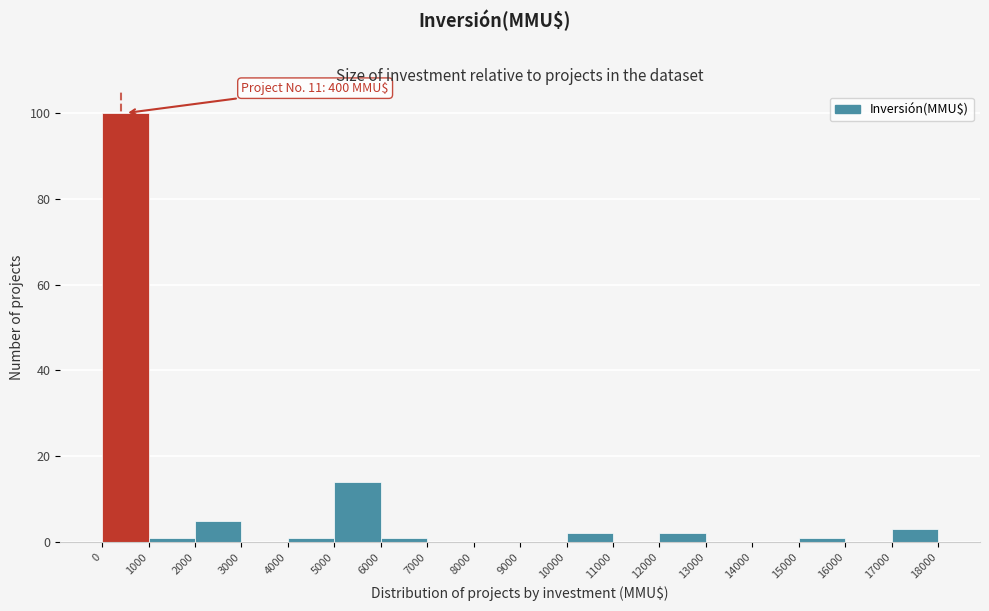

Which range on the x-axis has the tallest bar?

0 to 1000